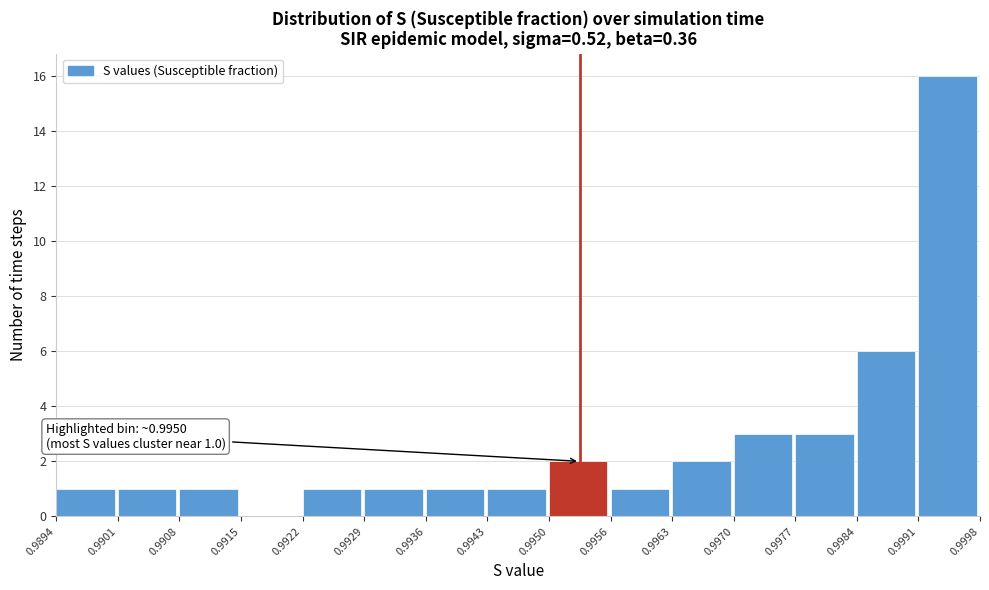

Which range on the x-axis has the tallest bar?

0.9991 to 0.9998